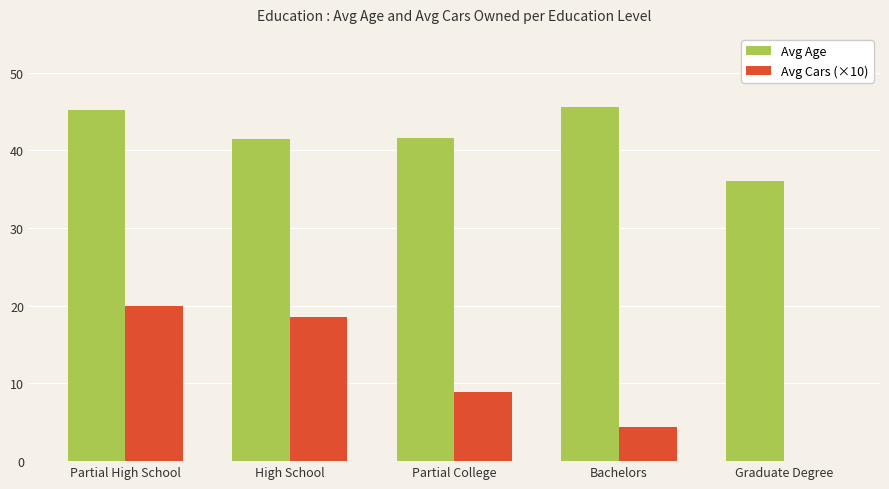

Is it true that Avg Cars (×10) equals 6.0 at Partial College?

False